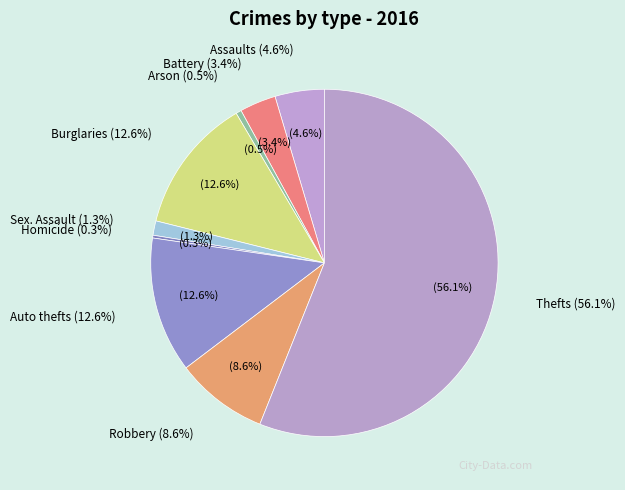

To the nearest percent, what is the average slice percentage?

11%